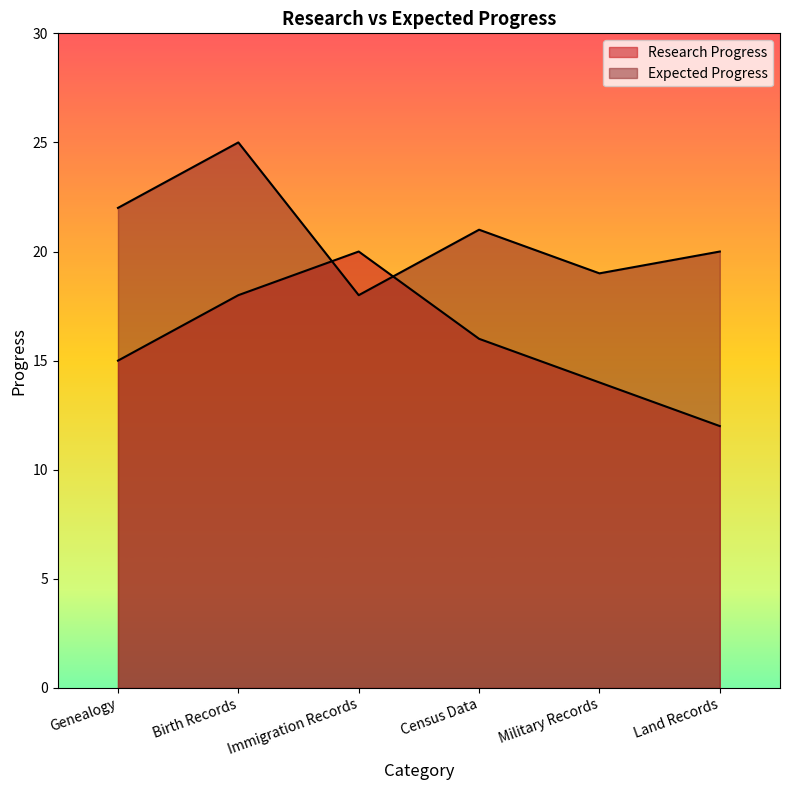

What is the difference between the highest and lowest values at Genealogy?

7